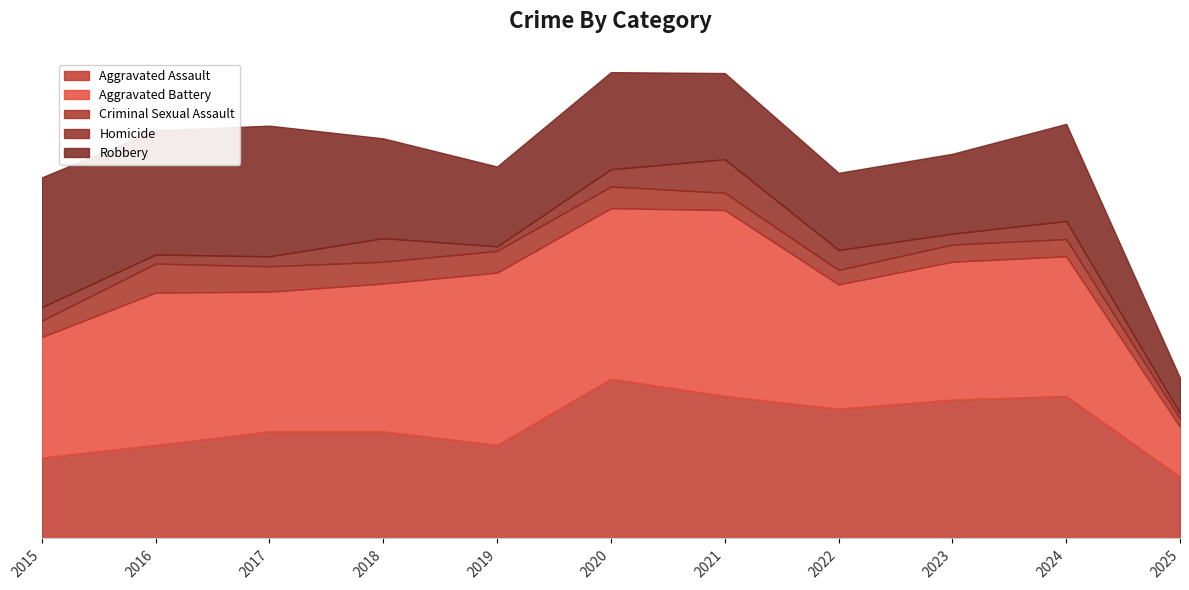

What is the value of the Homicide point at the 7th from the left?

37